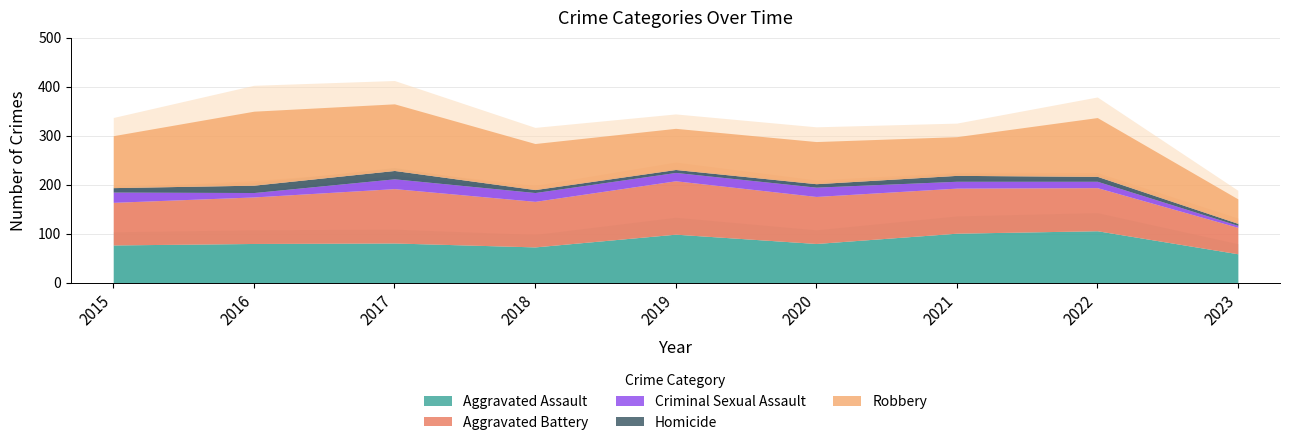

How many interior local peaks does the Robbery series have?

3